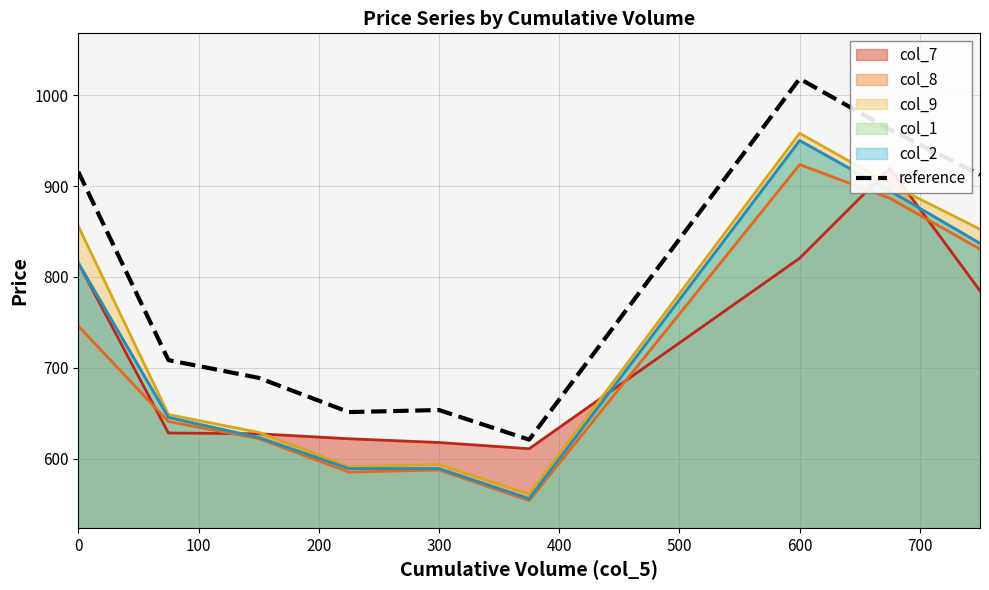

How many interior local valleys (lower than both neighbors) does the data have?

2